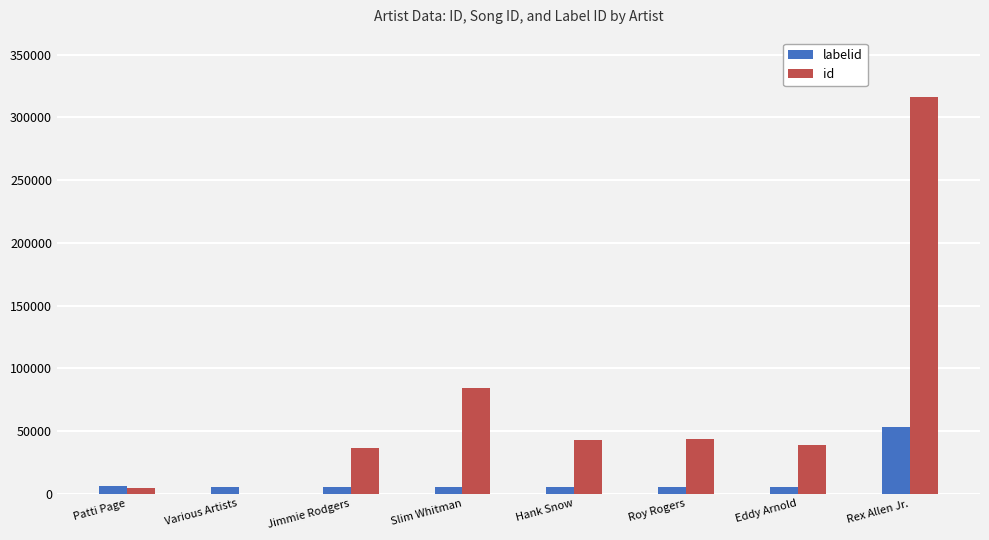

Count the number of data series in this chart.

2